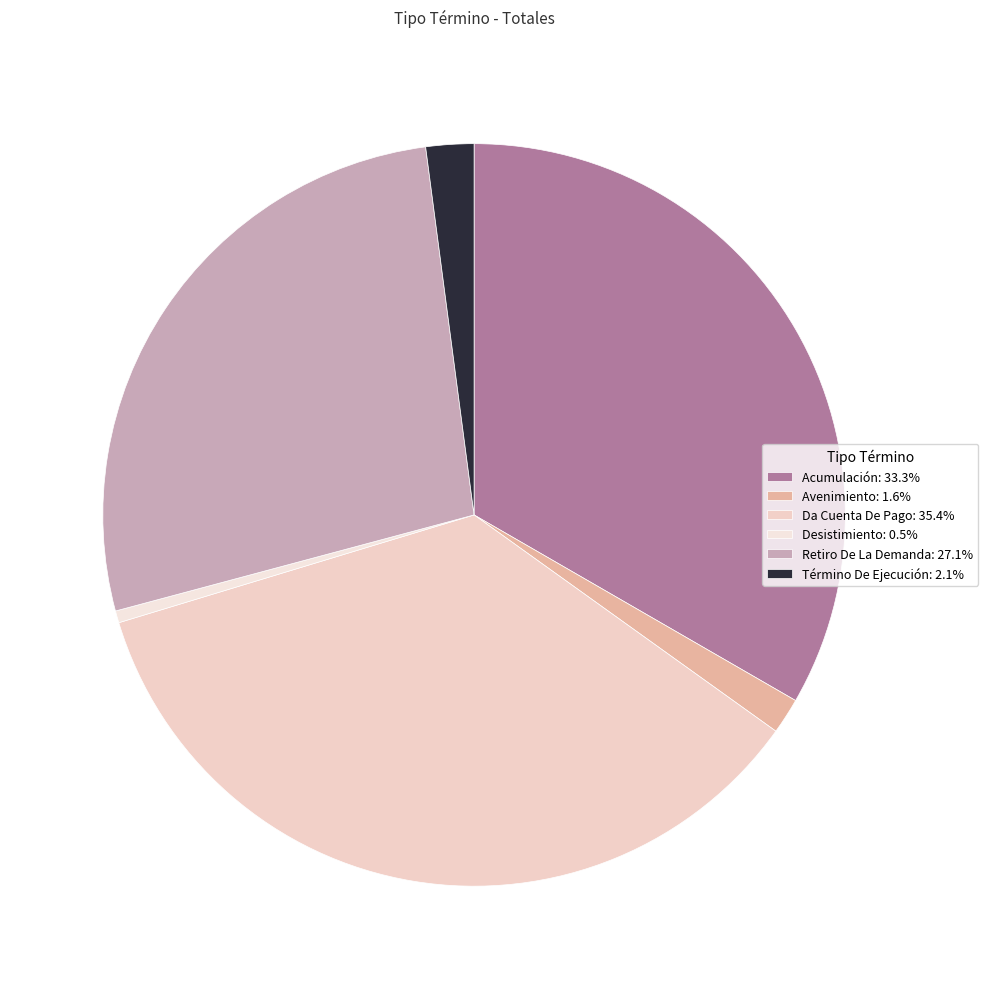

What is the ratio of the value at Acumulación to the value at Da Cuenta De Pago?

0.9